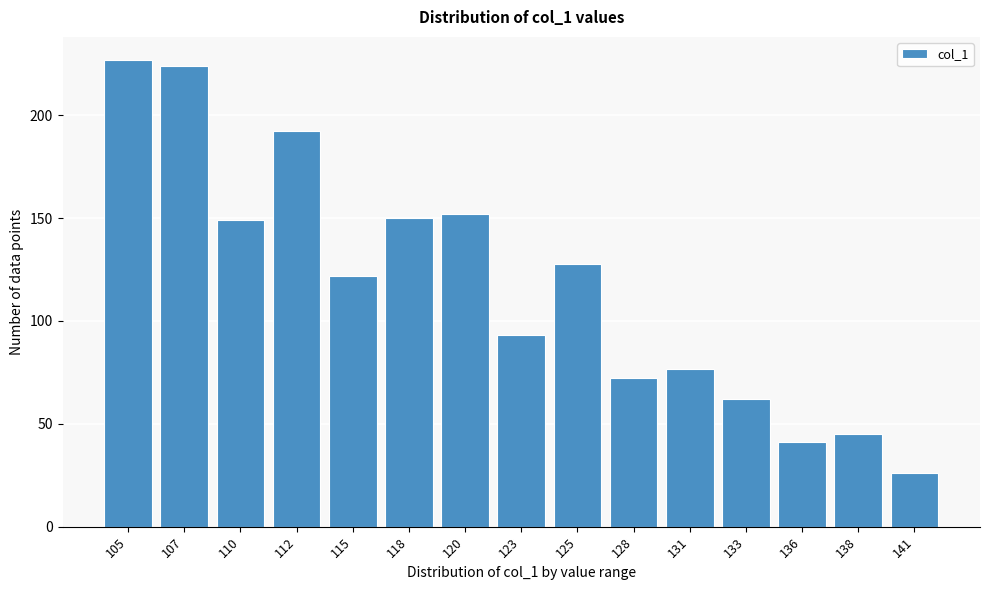

Reading left to right, list all the values displayed in this chart.

105=226.7	107=224.1	110=149.2	112=192.2	115=122.0	118=150.3	120=151.9	123=93.1	125=127.8	128=72.5	131=76.5	133=62.2	136=41.3	138=45.1	141=26.3